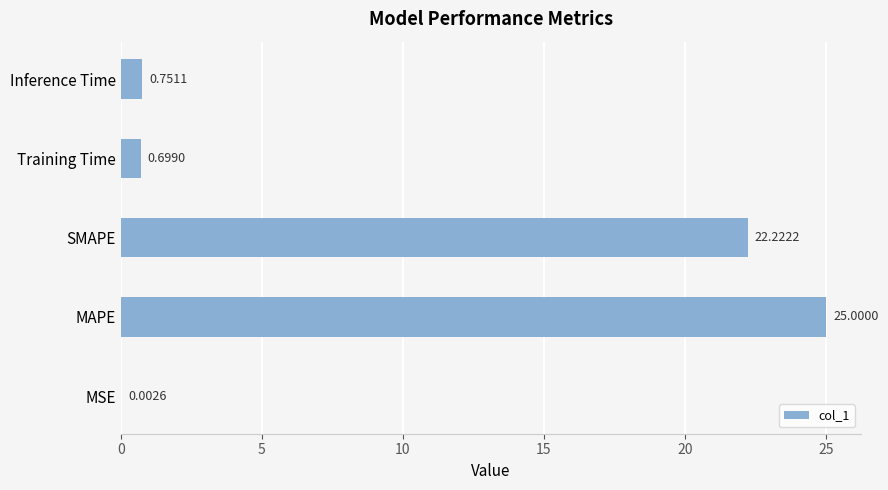

Does the chart contain stacked bars?

No